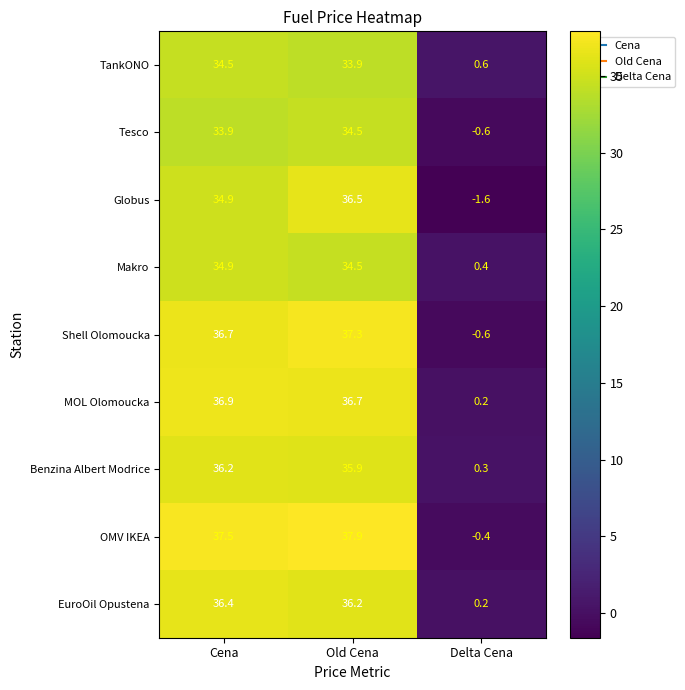

What is the difference between the maximum and second lowest values in the Shell Olomoucka series?

0.6